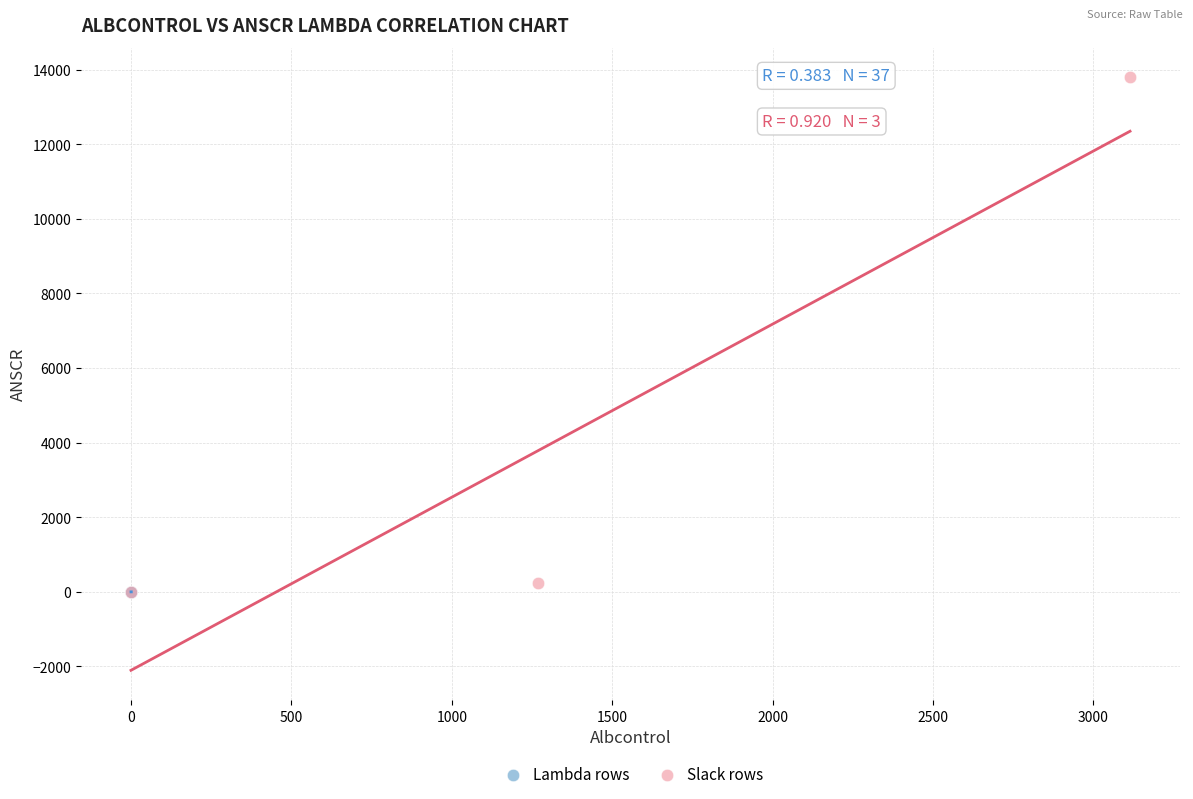

Which series contains the highest Y value?

Slack rows